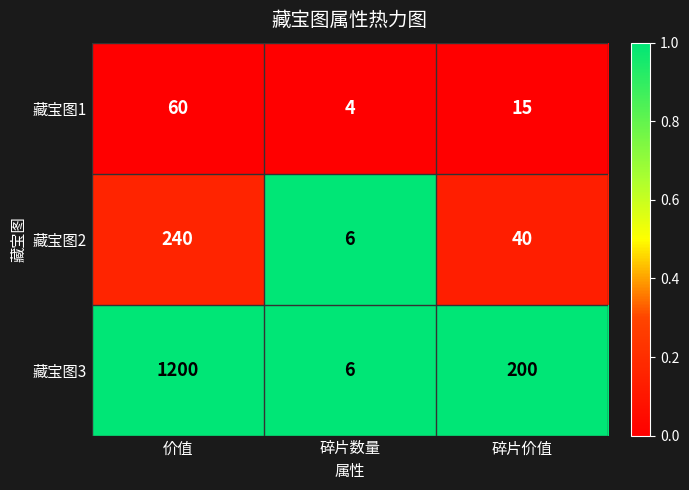

Which series has the largest total across all categories?

藏宝图3